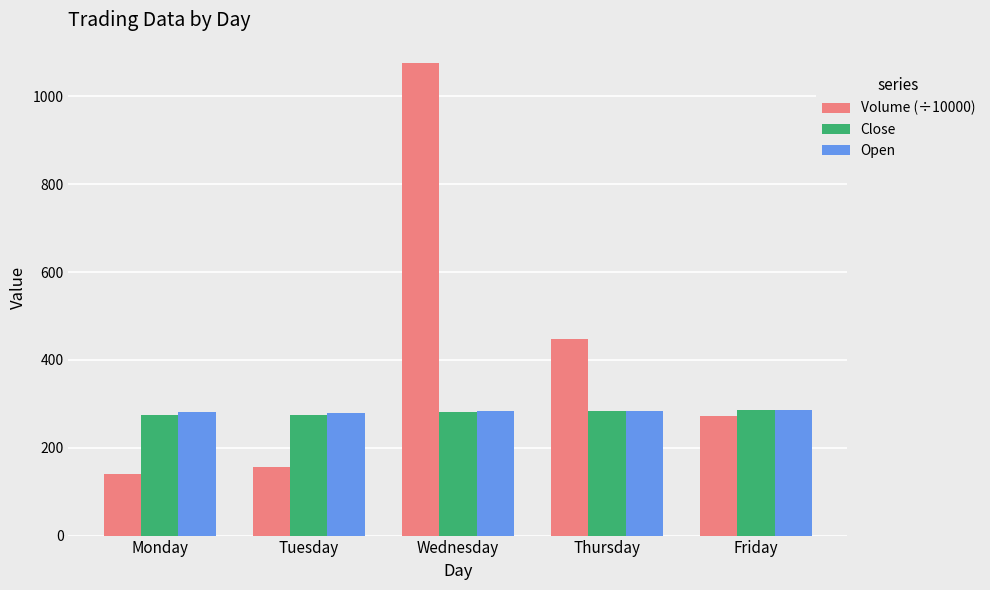

What is the spread (max minus min) of values at Wednesday?

793.7